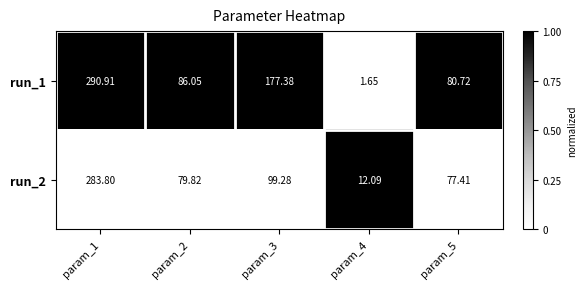

At which category is the sum across all series the highest?

param_1